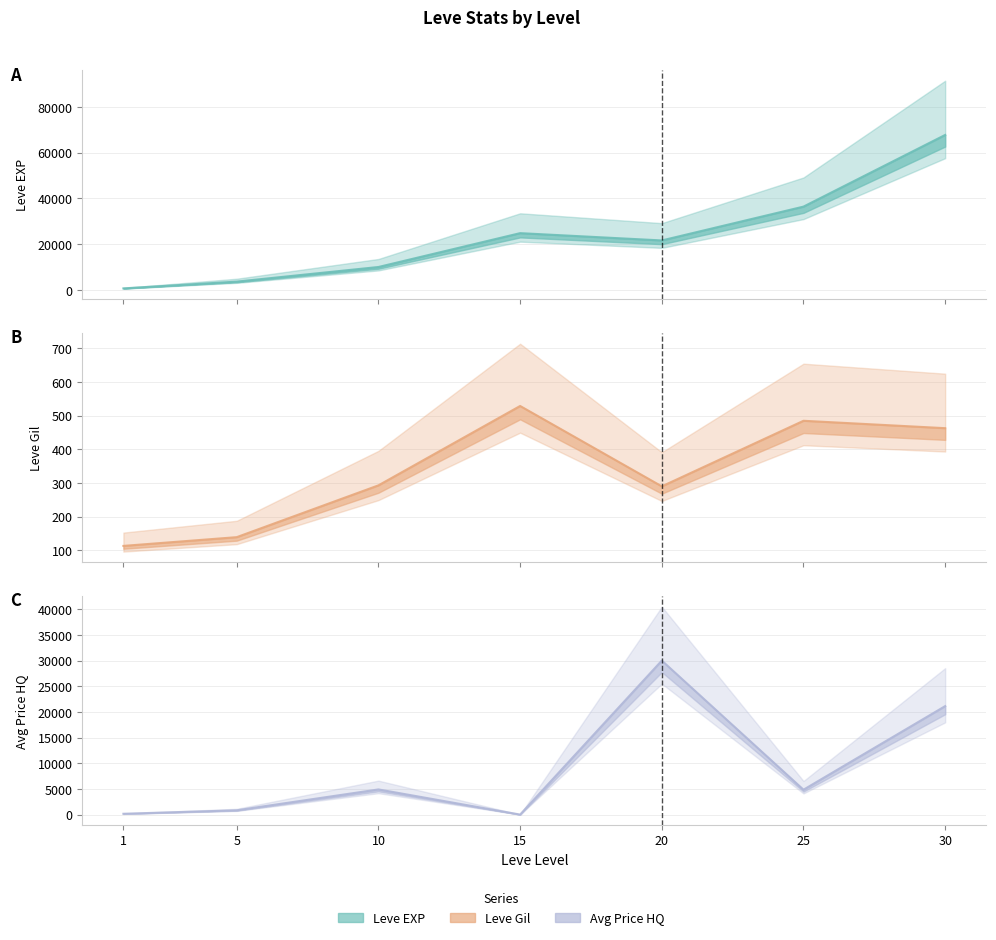

True or false: Leve Gil has a value of 485.0 at 25.

True